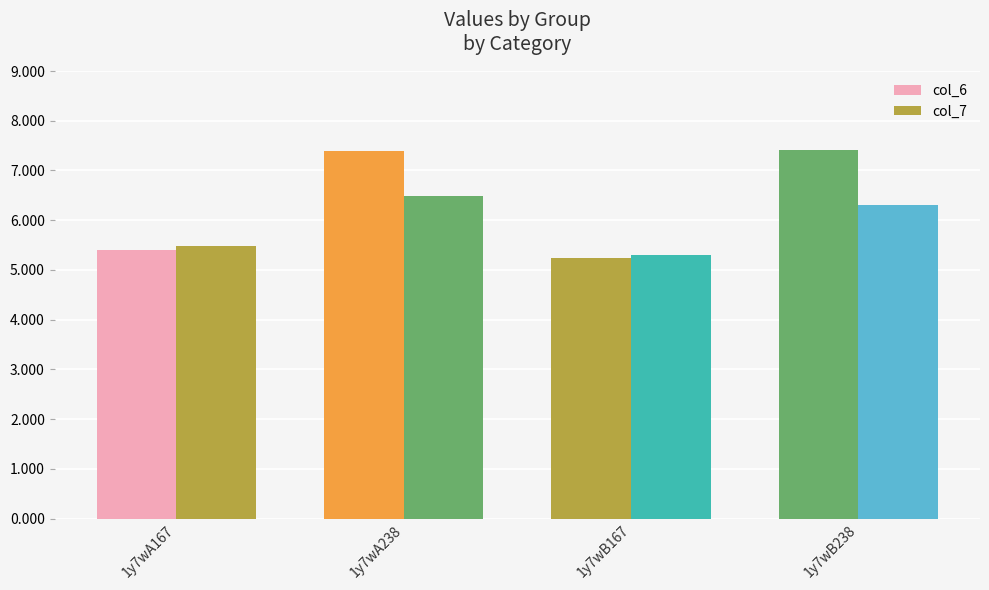

What is the value of the col_6 bar at the 3rd from the left?

5.2